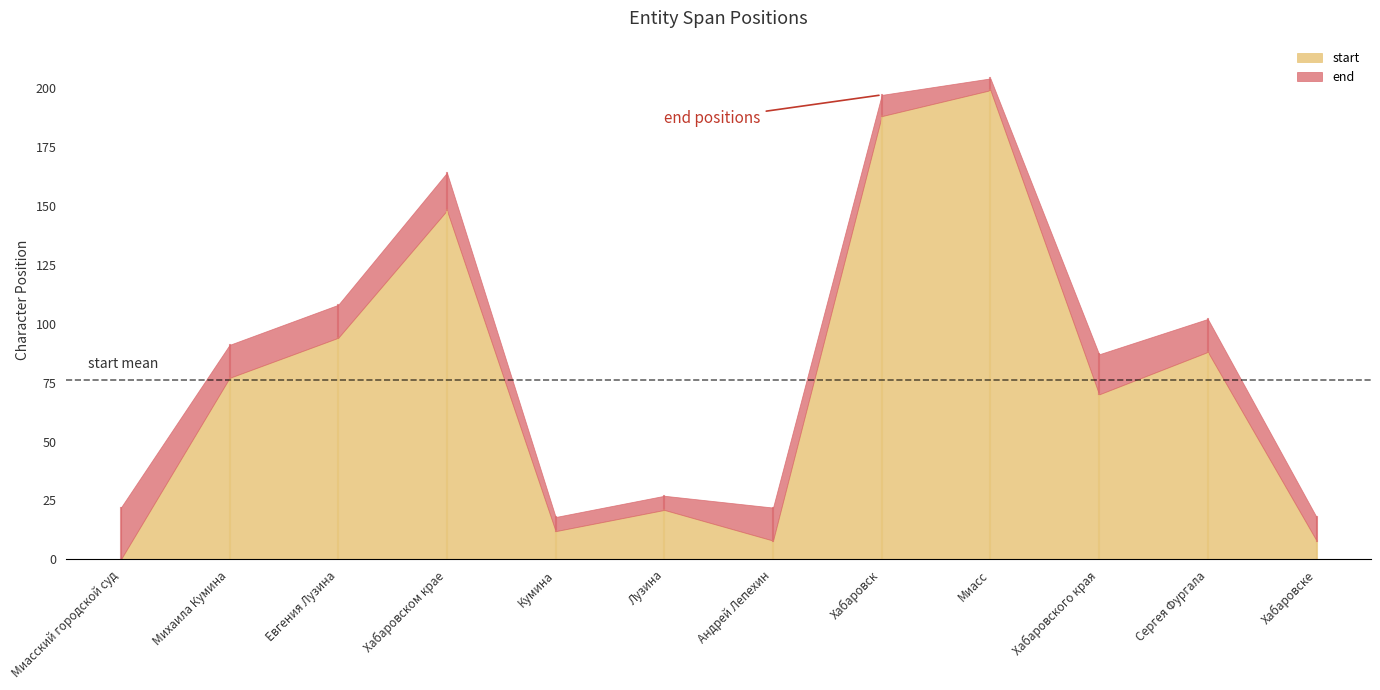

What are all the series names shown in the legend?

start, end